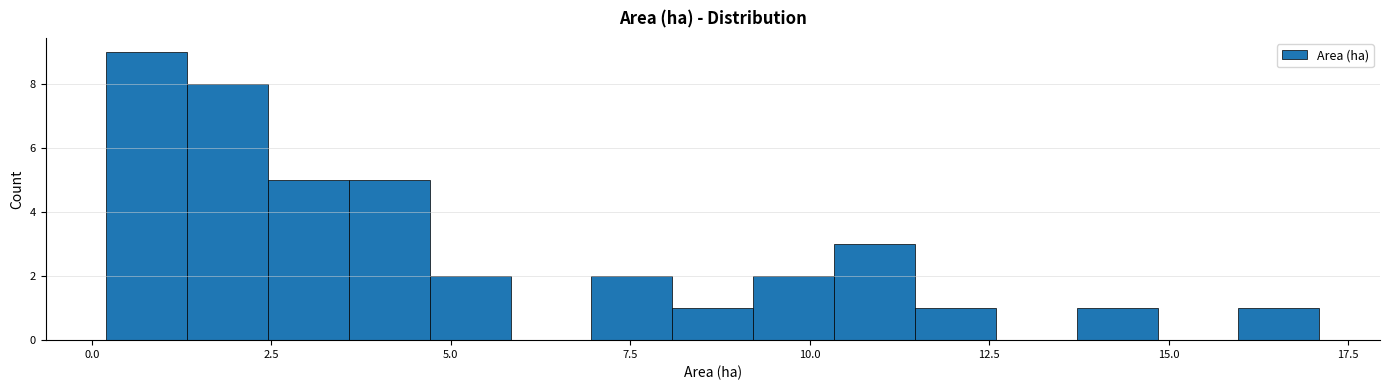

Read against the x-axis, roughly where is the centre of the tallest bar?

1.0